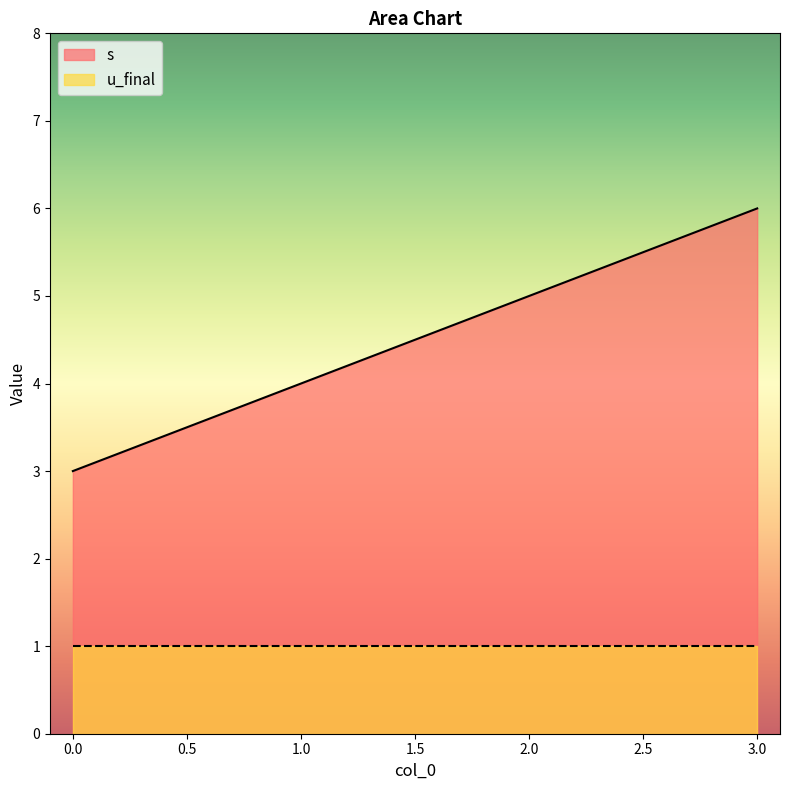

Reading right to left, what are all the values shown in this chart?

6	5	4	3